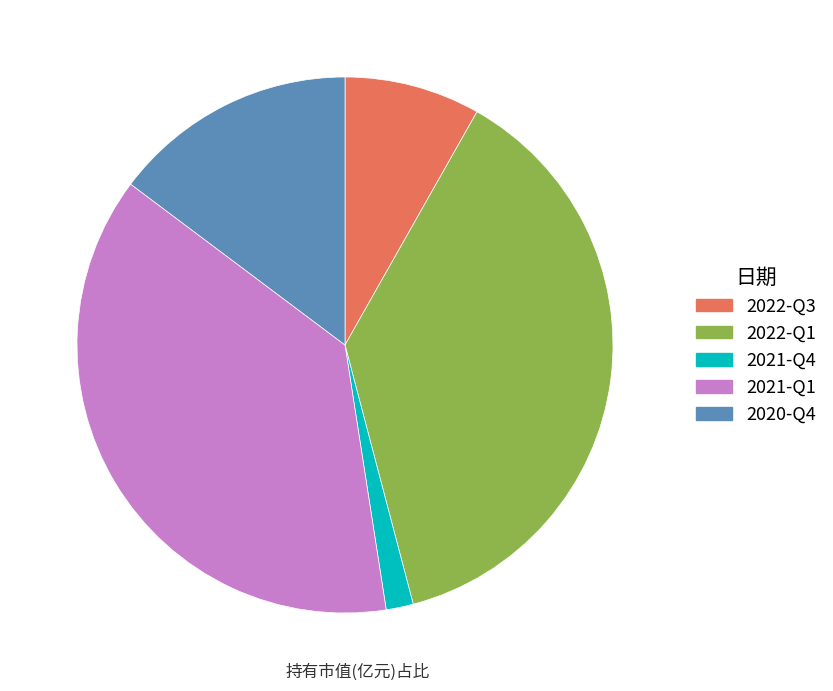

Which has a higher value, 2022-Q1 or 2022-Q3?

2022-Q1